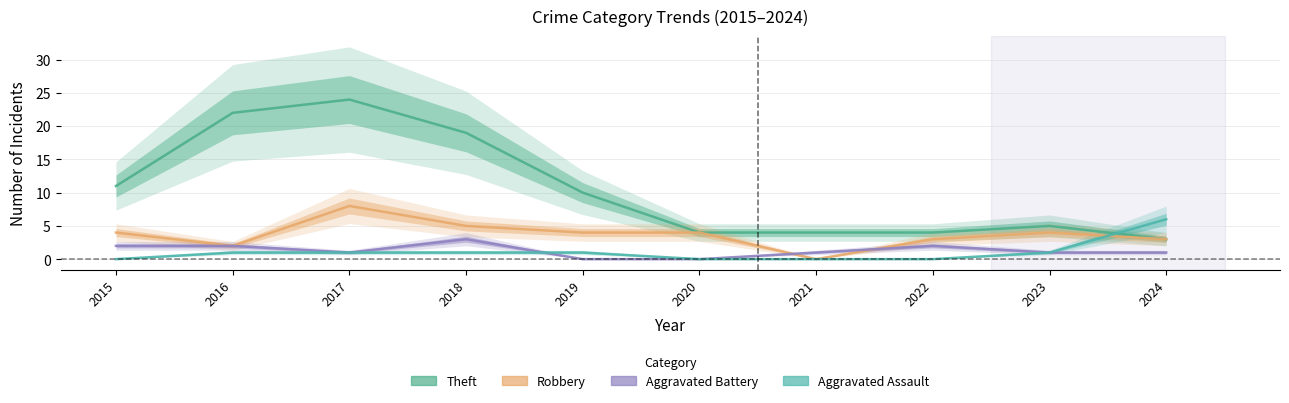

At 2019, list the series in order from largest to smallest.

Theft, Robbery, Aggravated Assault, Aggravated Battery